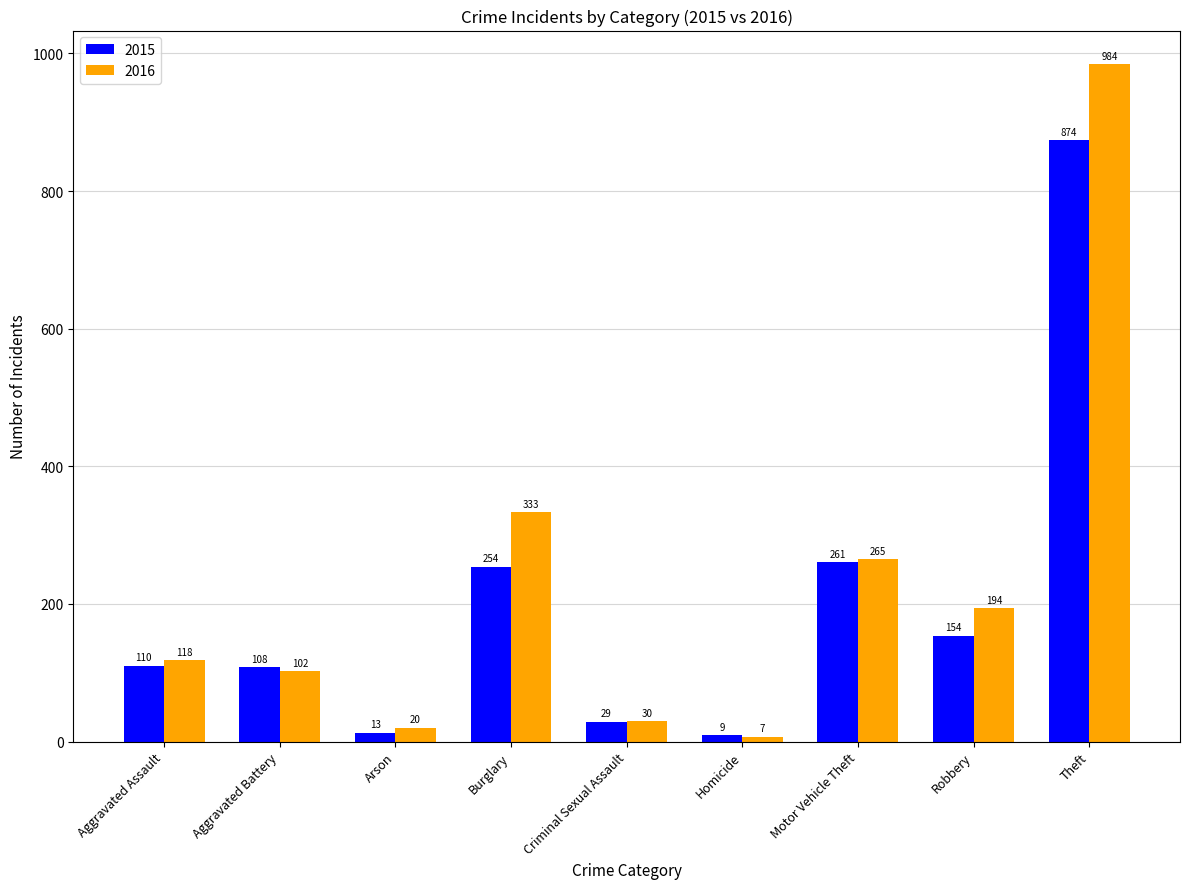

What is the minimum value shown in the chart?

7